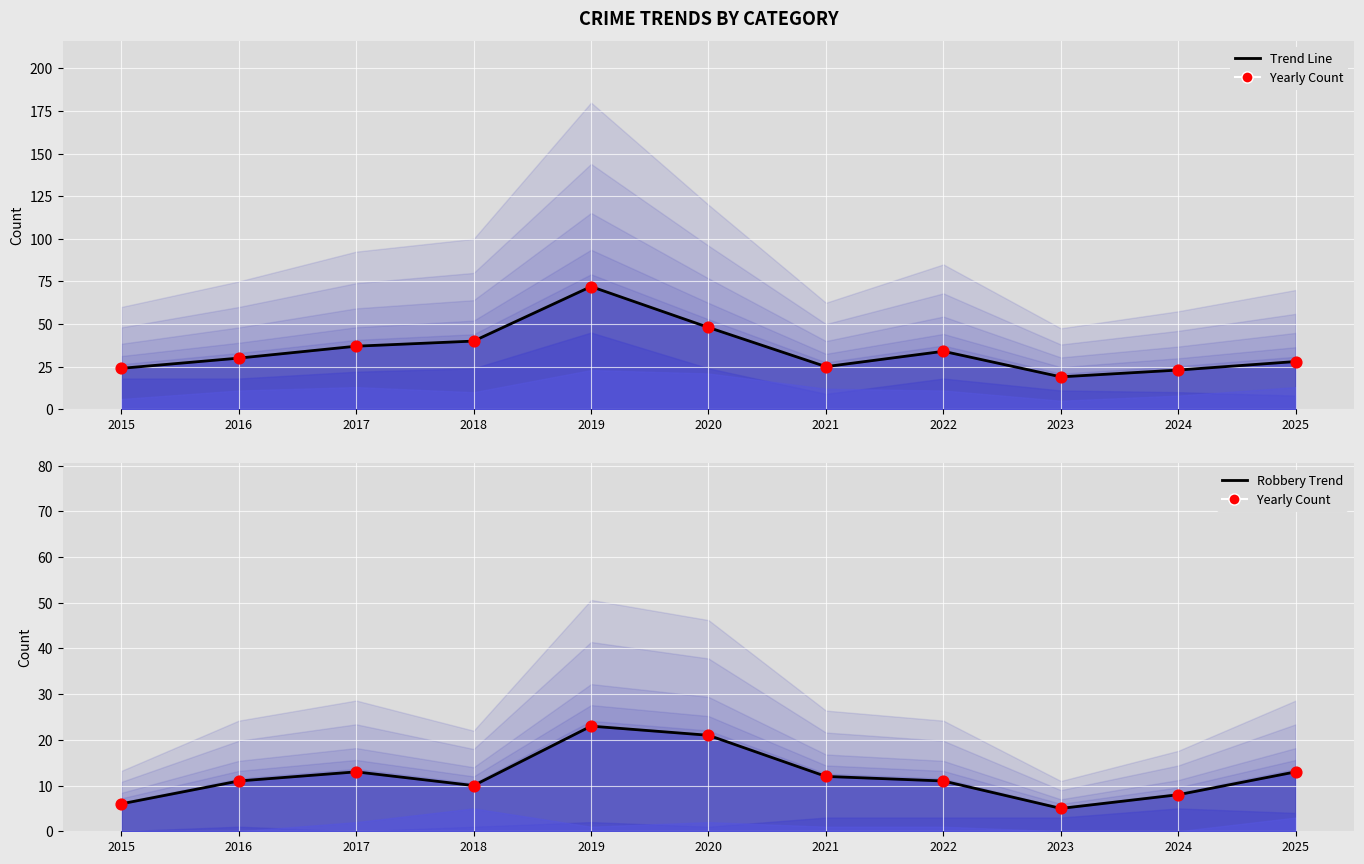

Which series contains the lowest Y value?

Yearly Count